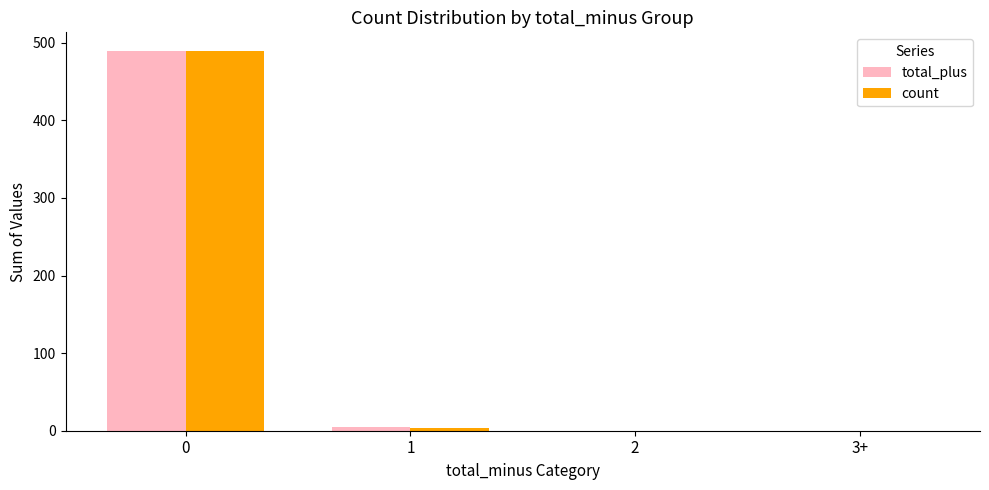

Which series changed the most between 0 and 1?

count